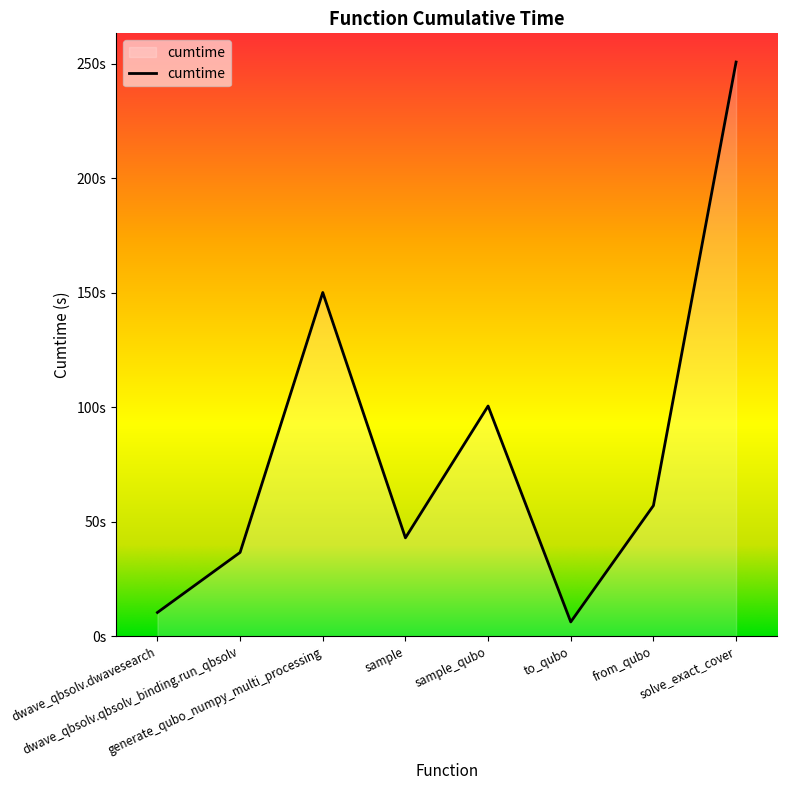

Is this an area chart (filled region under the line)?

Yes